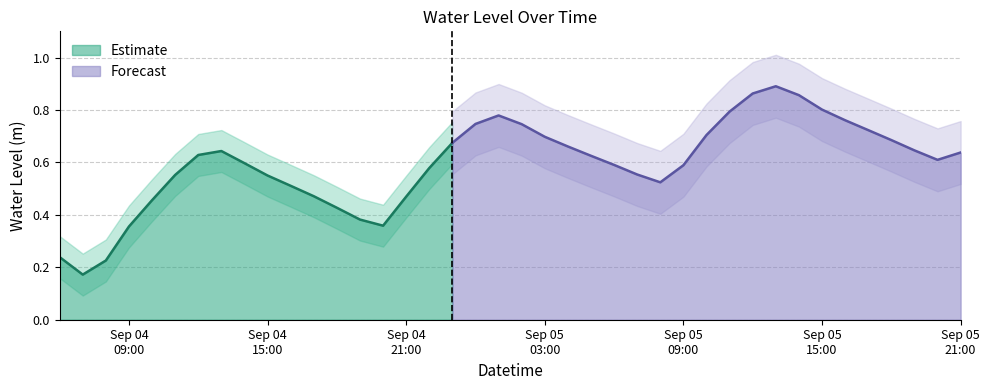

Which label corresponds to the smallest value in the chart?

2023-09-04 07:00:00